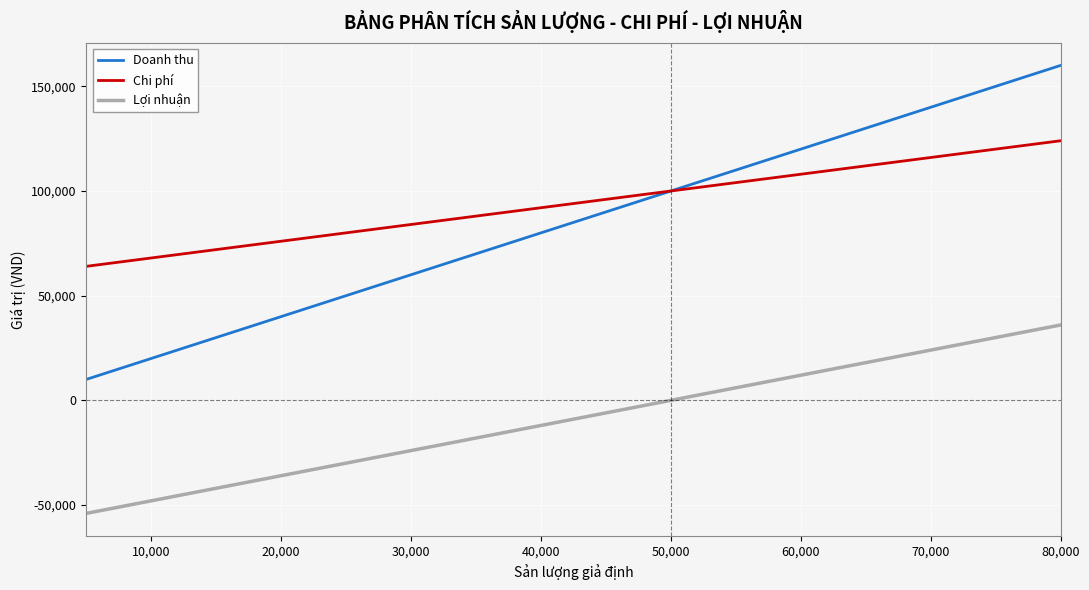

How many lines are shown in the chart?

3